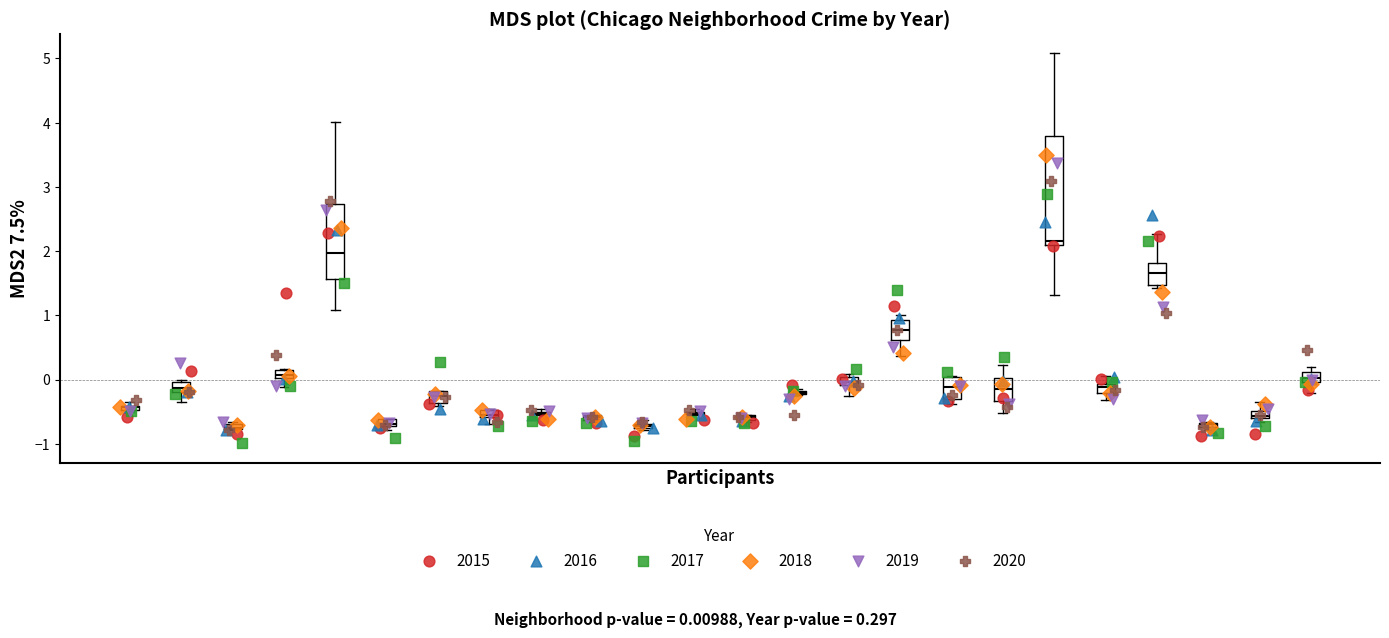

Which series has the widest spread of Y values?

2018